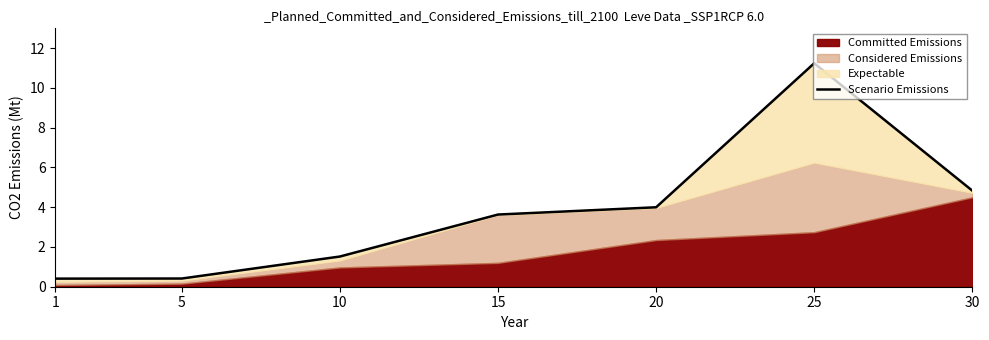

Reading left to right, list all the values displayed in this chart.

0.4	0.4	1.5	3.6	4.0	11.2	4.8